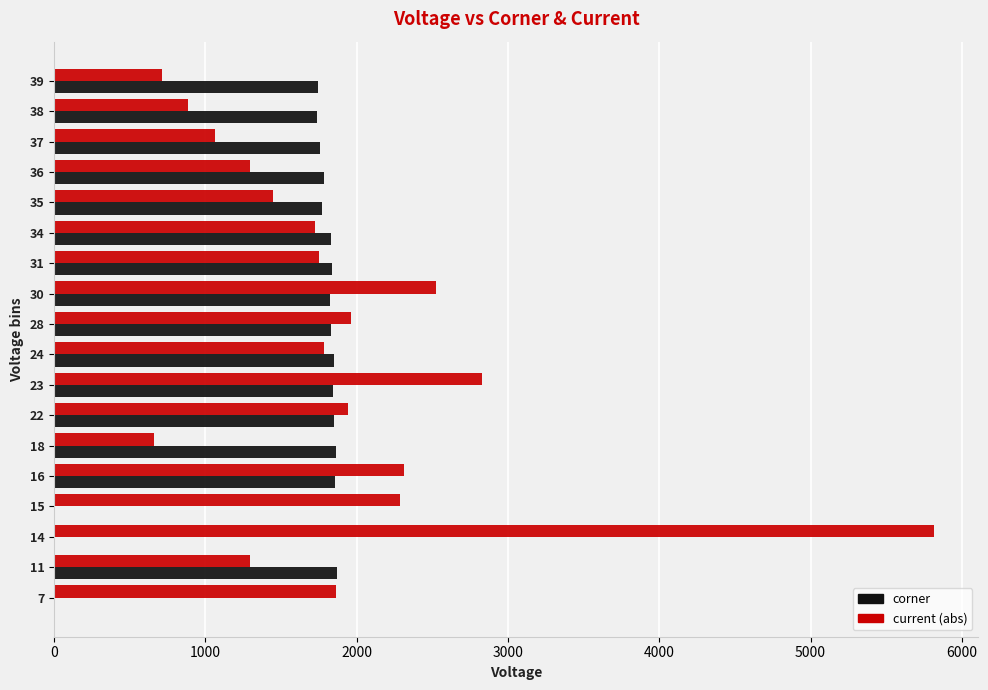

Between 23 and 37, which series saw the biggest shift?

current (abs)